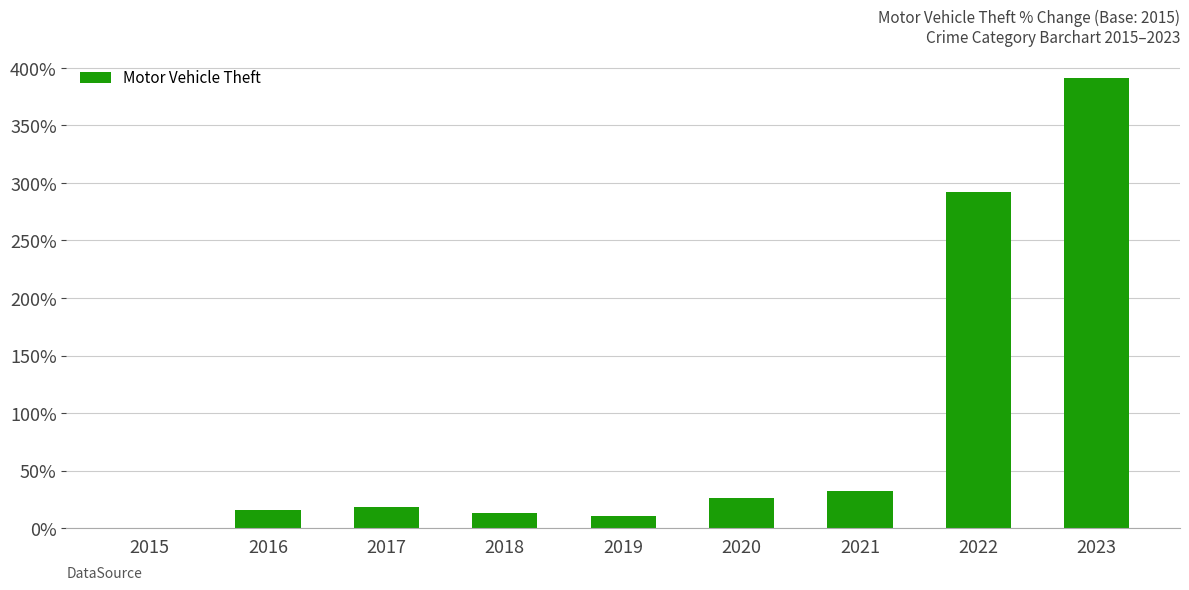

What is the change in value from 2019 to 2020?

+16.3